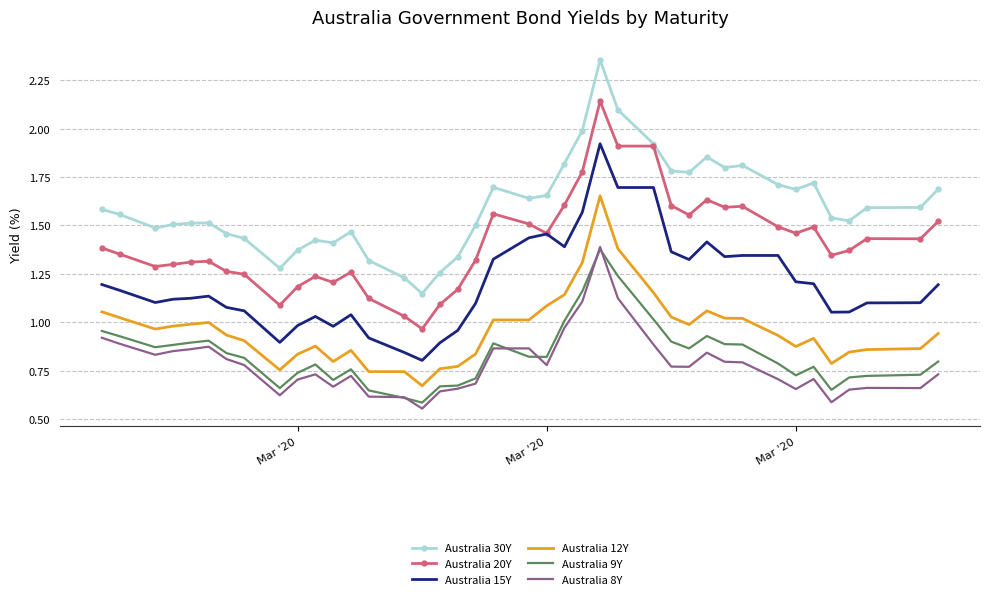

How many values in the Australia 20Y series exceed 1?

39